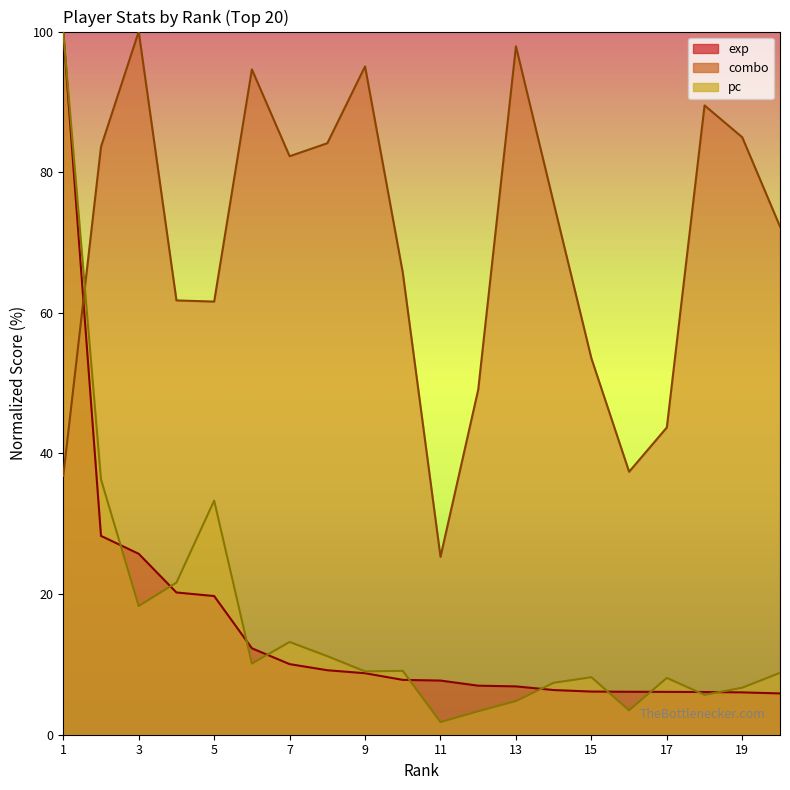

How many categories are shown in the chart?

20